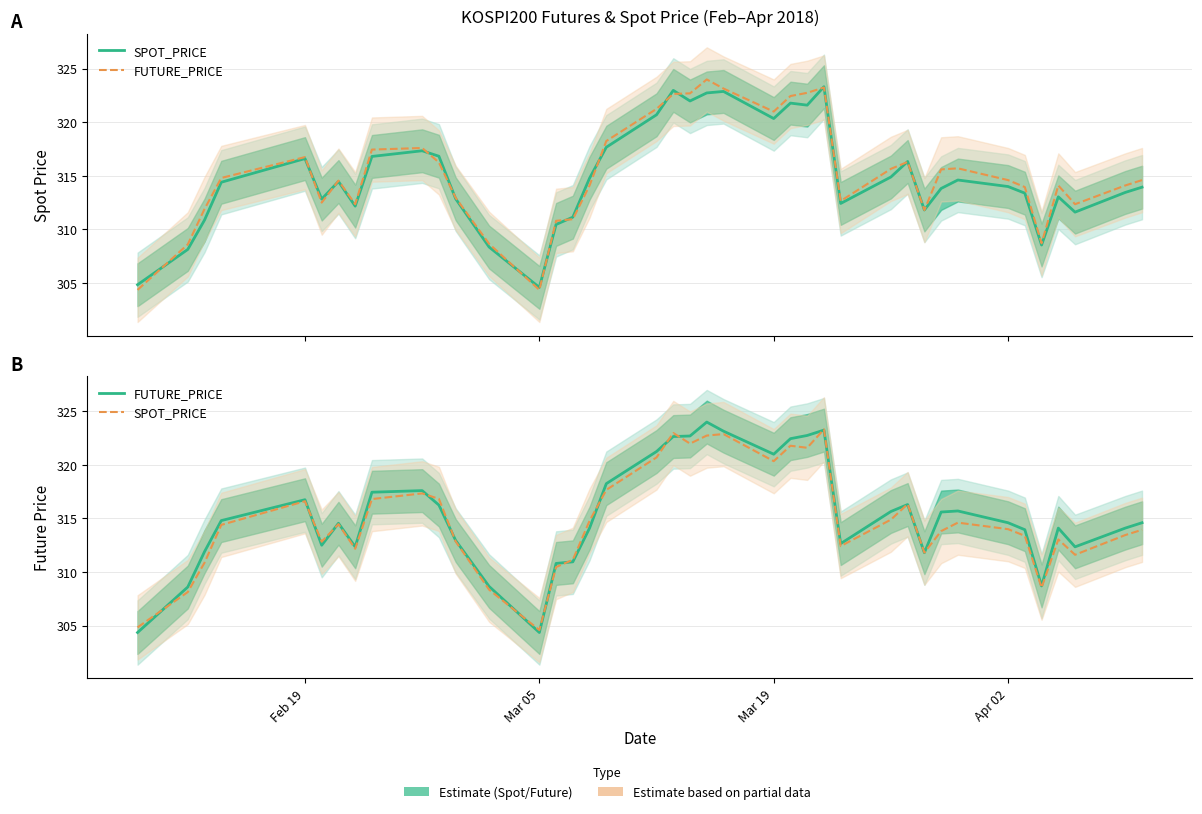

Is it true that SPOT_PRICE equals 501.1 at 34?

False